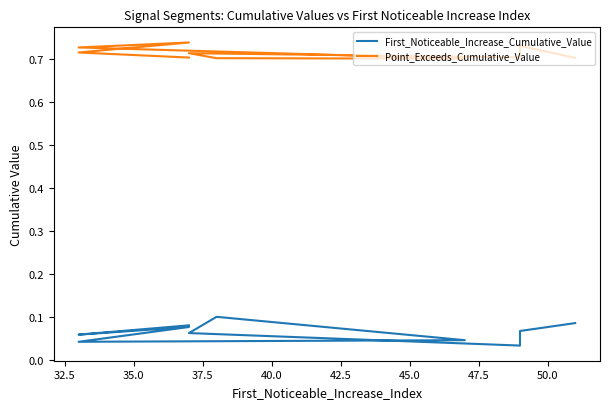

True or false: Point_Exceeds_Cumulative_Value has more than 2 points higher than both neighbors.

True